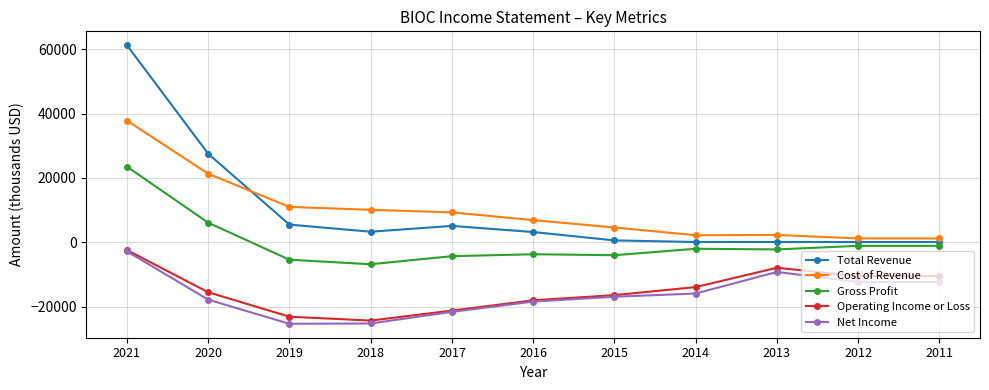

What is the difference between the maximum and minimum values in the Net Income series?

22500